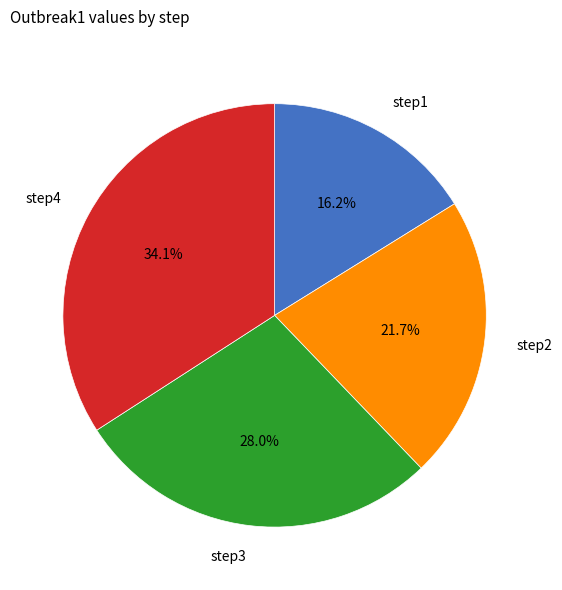

Does any single category account for the majority?

No